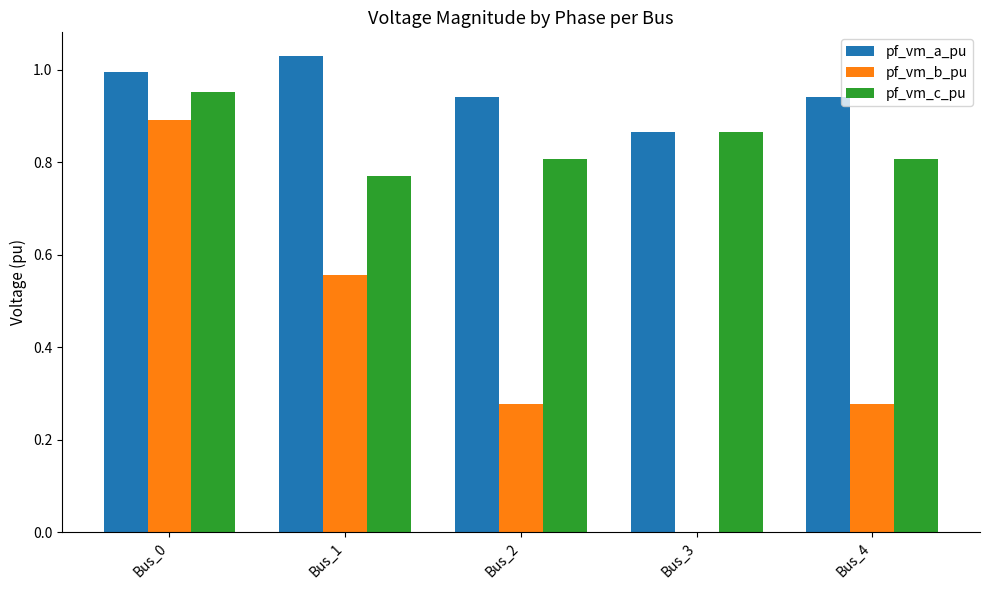

What is the difference between the pf_vm_a_pu values at Bus_2 and Bus_0?

0.1